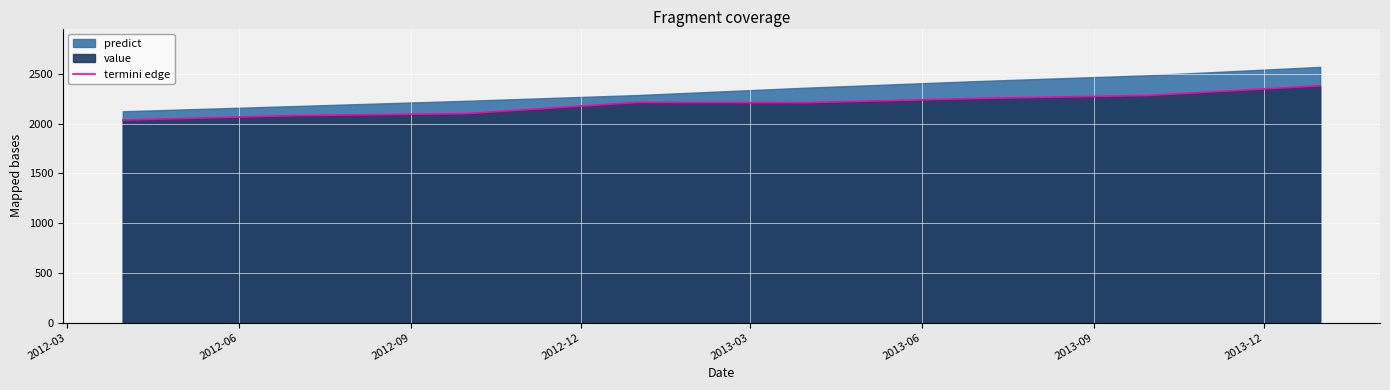

What is the highest value of the termini edge series?

2380.3